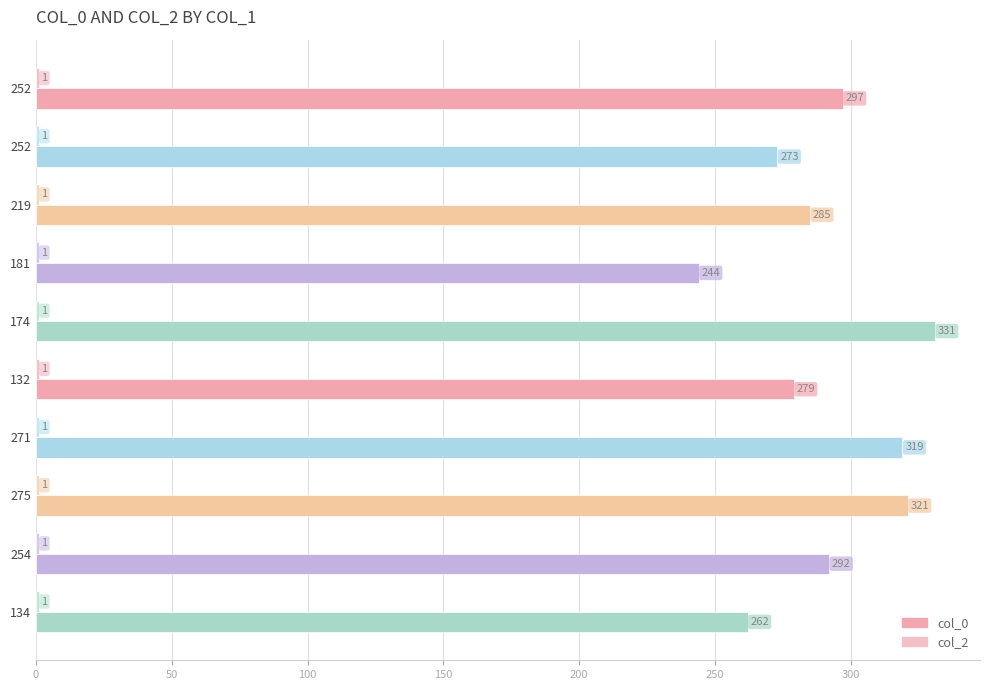

How many categories are shown in the chart?

10